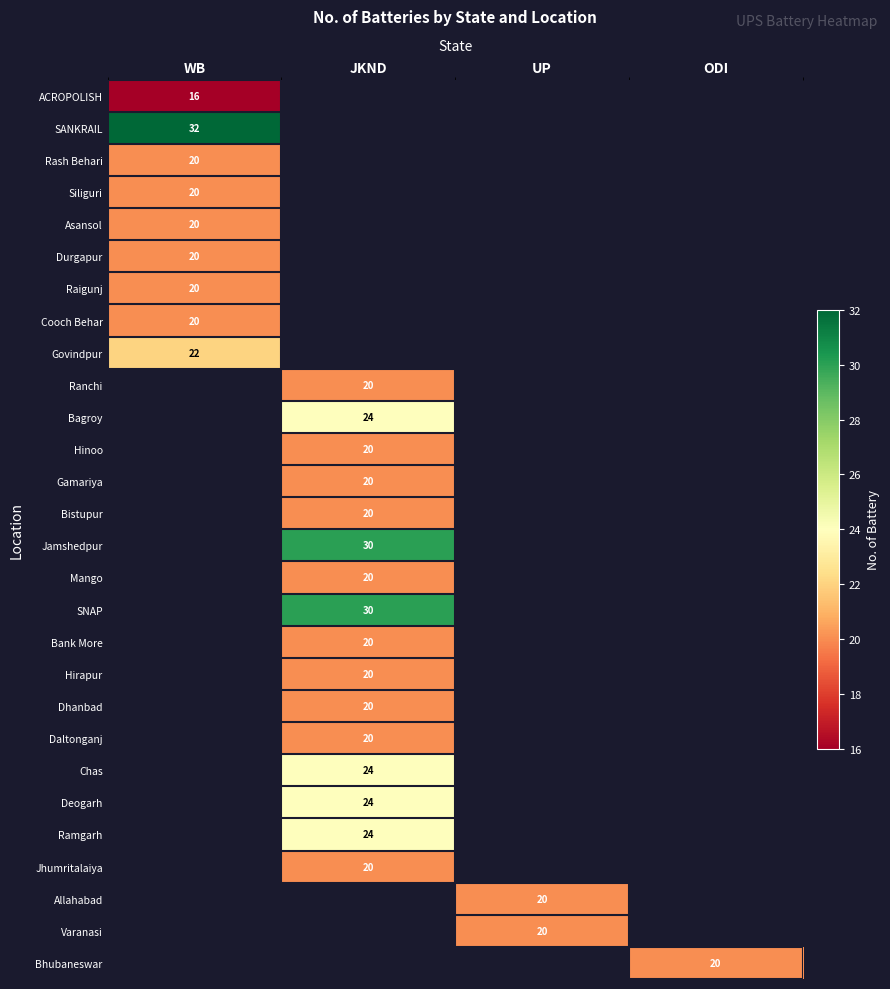

True or false: Bank More has a value of 20 at JKND.

True